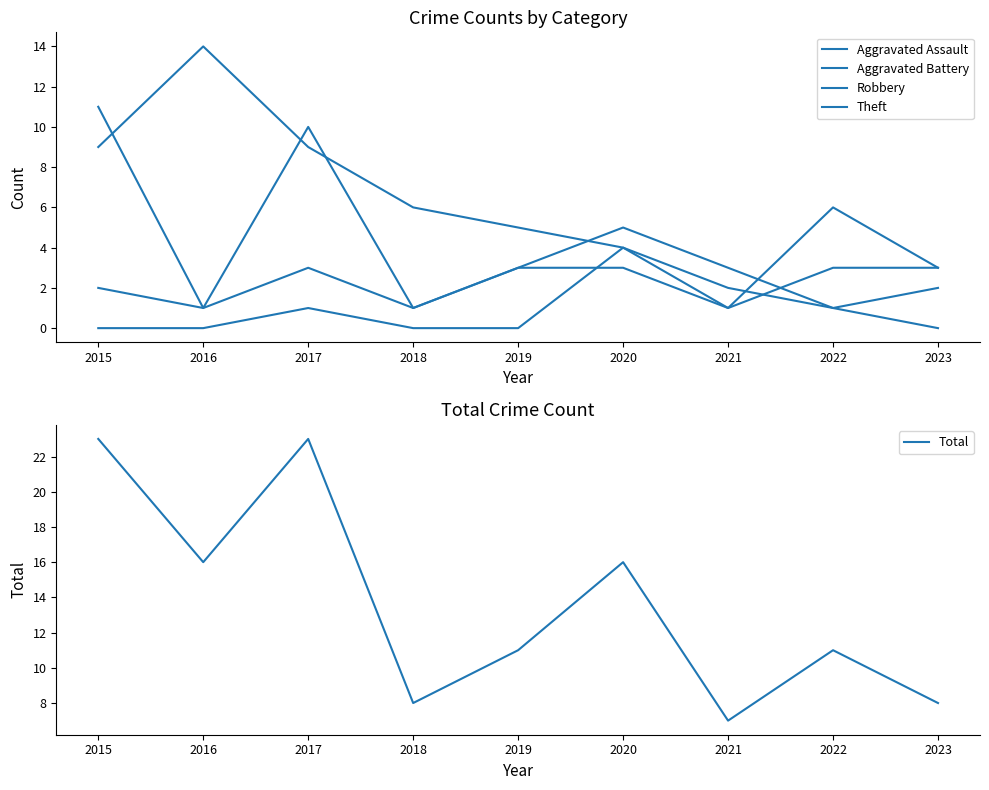

Between 2022 and 2015, which is larger?

2022